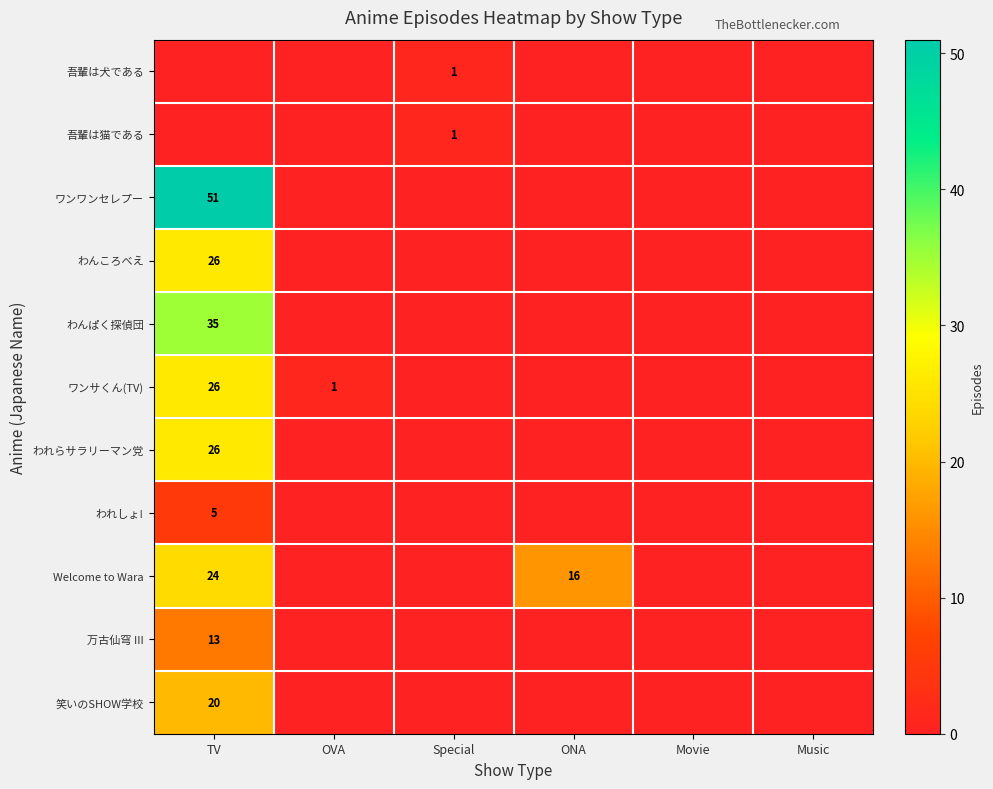

Between Special and Movie, which is larger?

Special